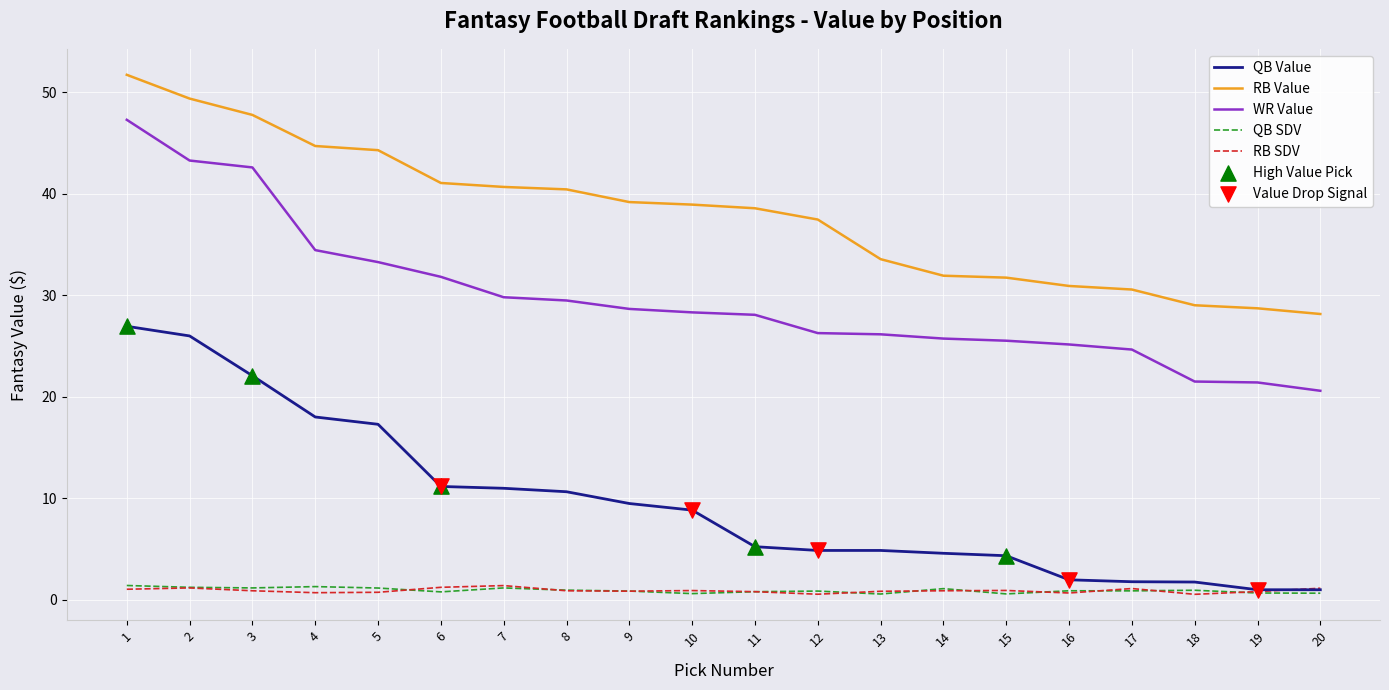

Is the value of RB Value at 12 greater than the value of QB SDV at 13?

Yes